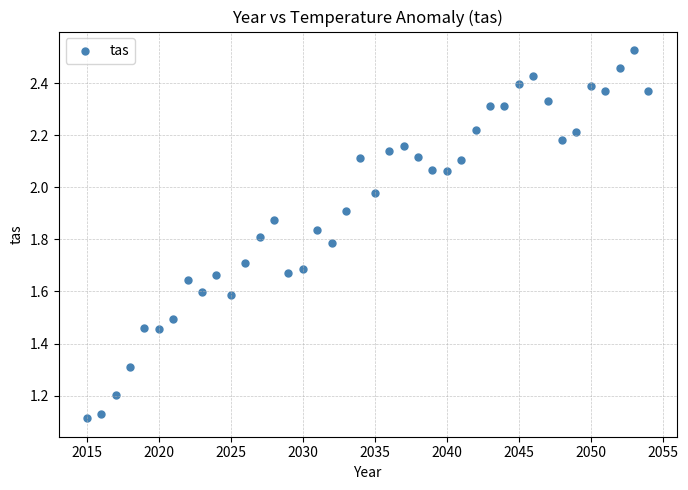

What is the range of Y values (max minus min)?

1.4